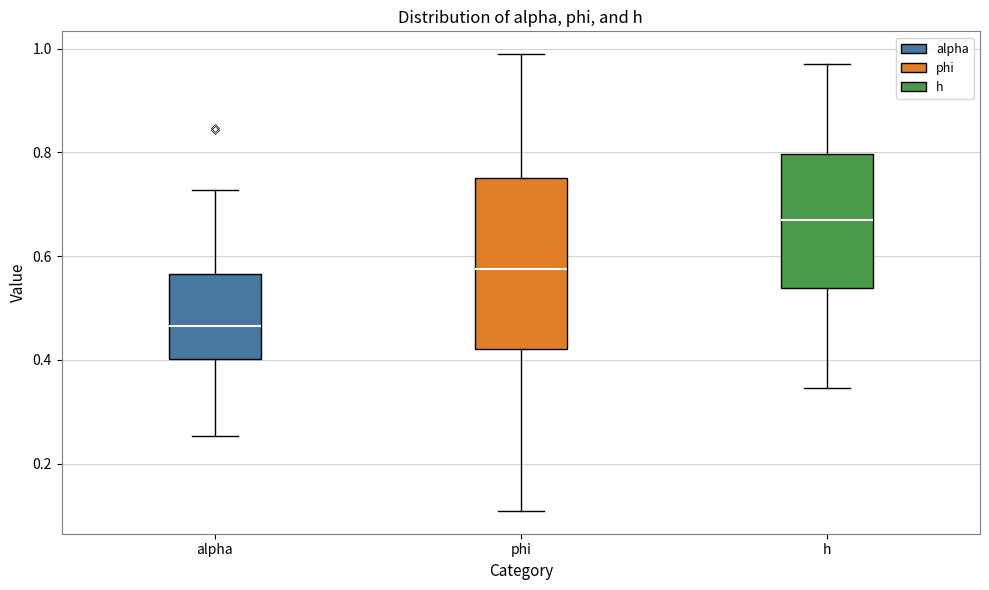

Reading left to right, transcribe this box plot: for each box, give where its median line is, the range the box spans, and where its two whiskers end, as read against the y-axis. The values are not printed on the chart, so give them approximately, as read against the axis.

alpha: median 0.46, box 0.40 to 0.56, whiskers 0.26 to 0.72
phi: median 0.58, box 0.42 to 0.74, whiskers 0.10 to 0.98
h: median 0.68, box 0.54 to 0.80, whiskers 0.34 to 0.98